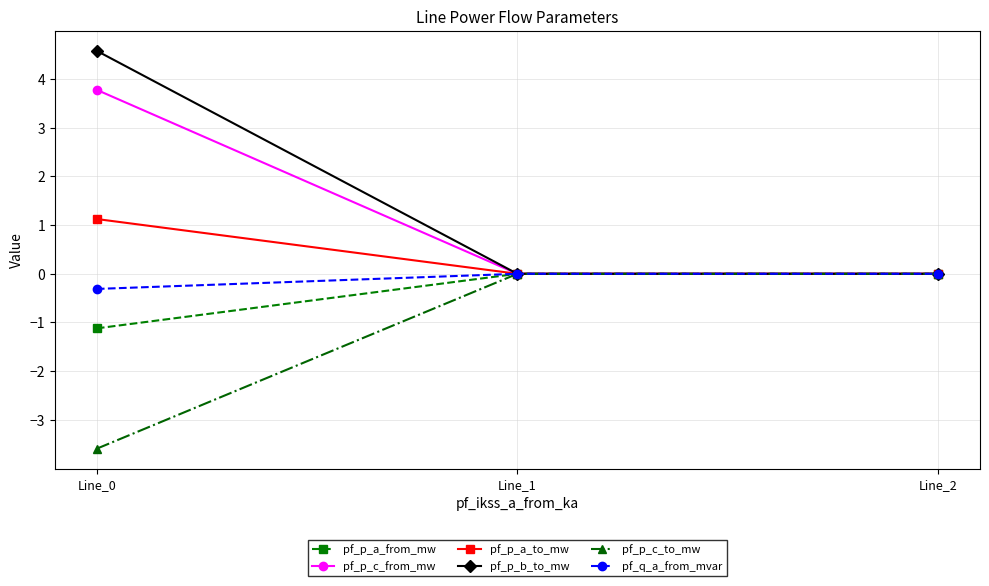

What are all the series names shown in the legend?

pf_p_a_from_mw, pf_p_c_from_mw, pf_p_a_to_mw, pf_p_b_to_mw, pf_p_c_to_mw, pf_q_a_from_mvar